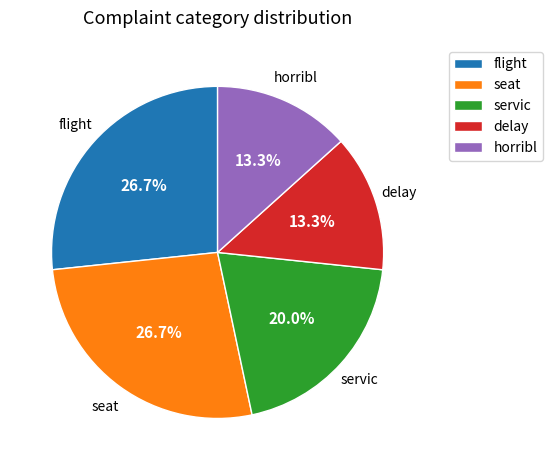

Which has a higher value, seat or horribl?

seat